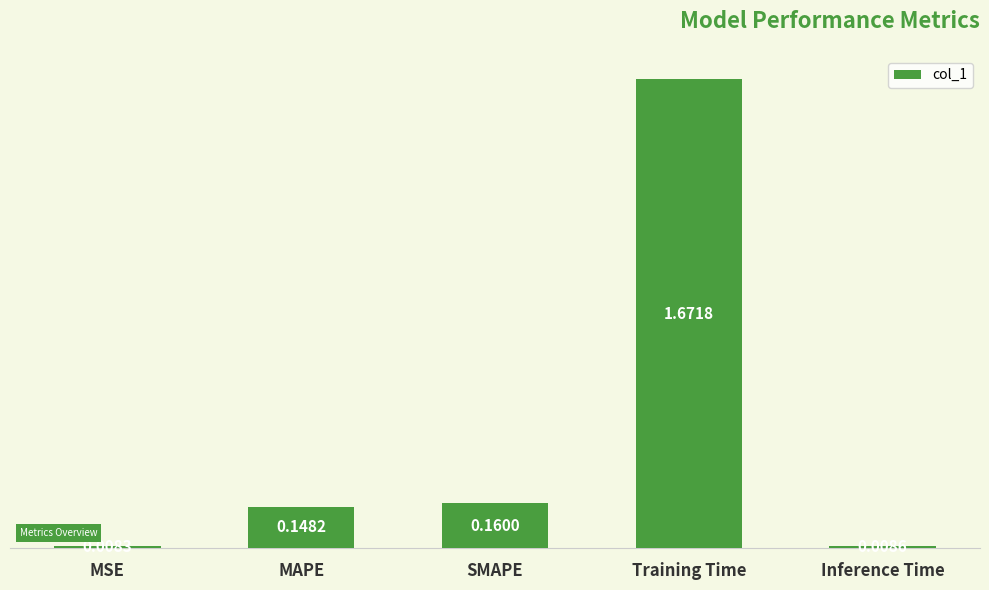

What is the label of the 2nd bar from the left?

MAPE